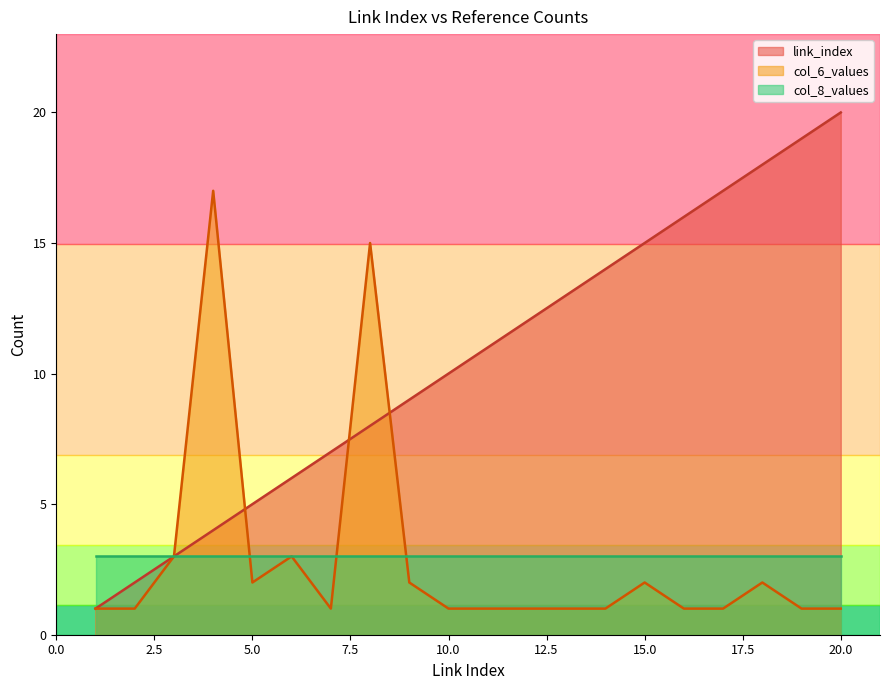

Where is link_index nearest to the value 10?

10.0